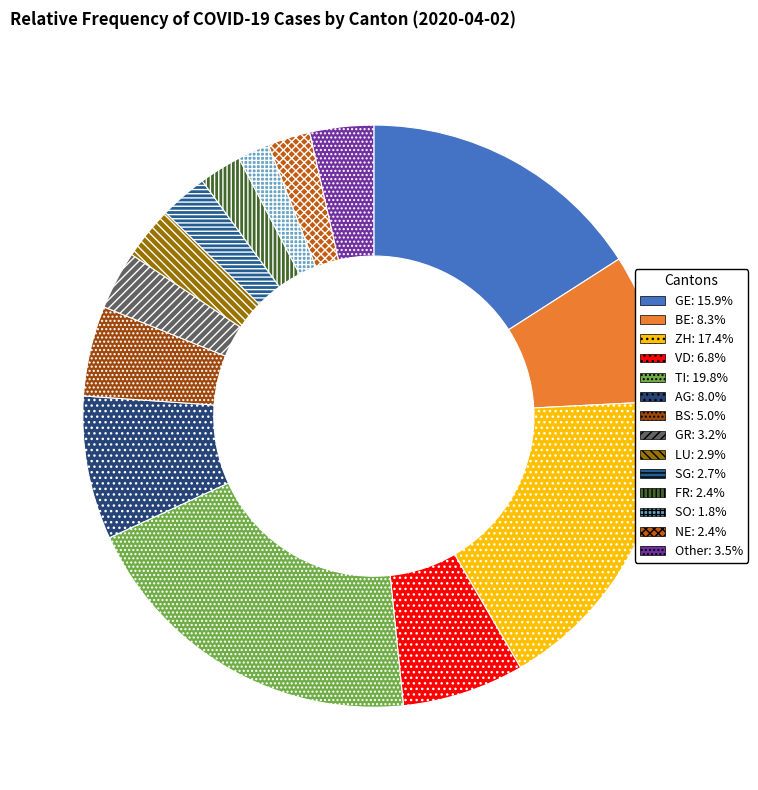

Which slice is the smallest?

SO